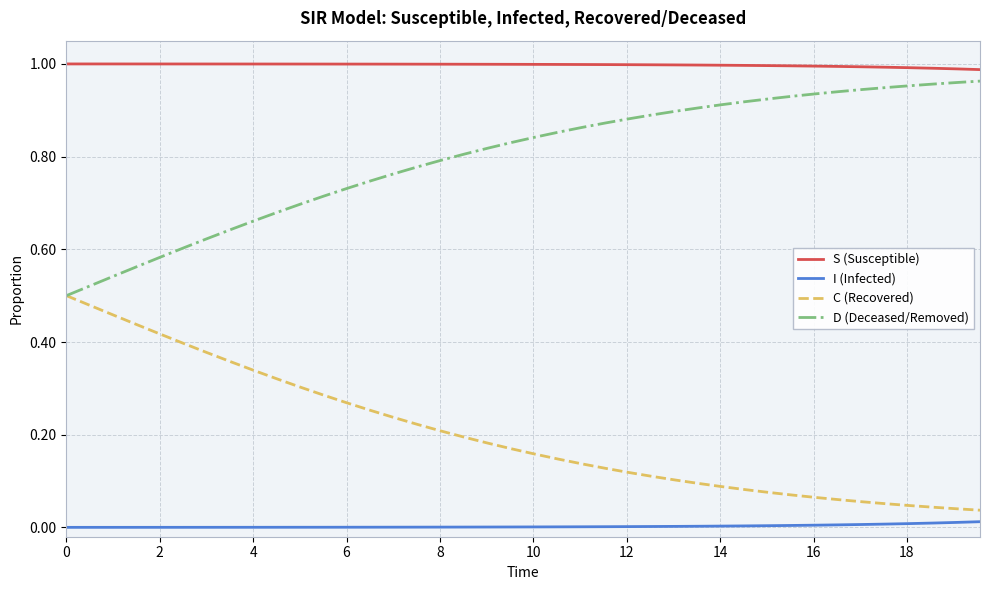

True or false: D (Deceased/Removed) and I (Infected) intersect in this chart.

False